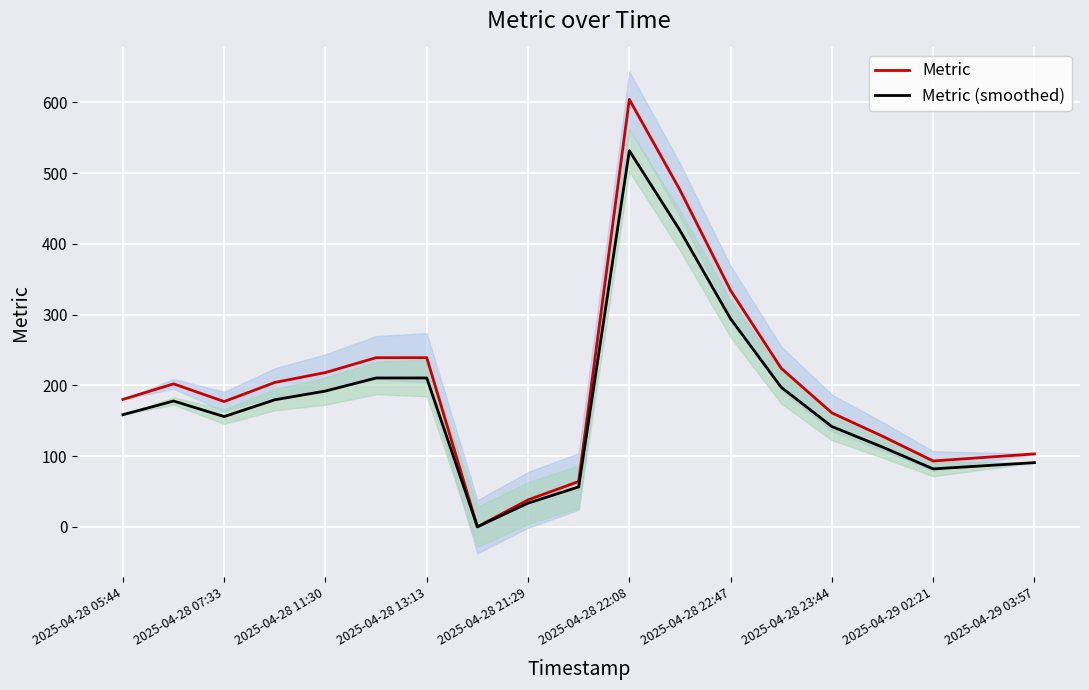

What is the label of the 12th point from the left?

11